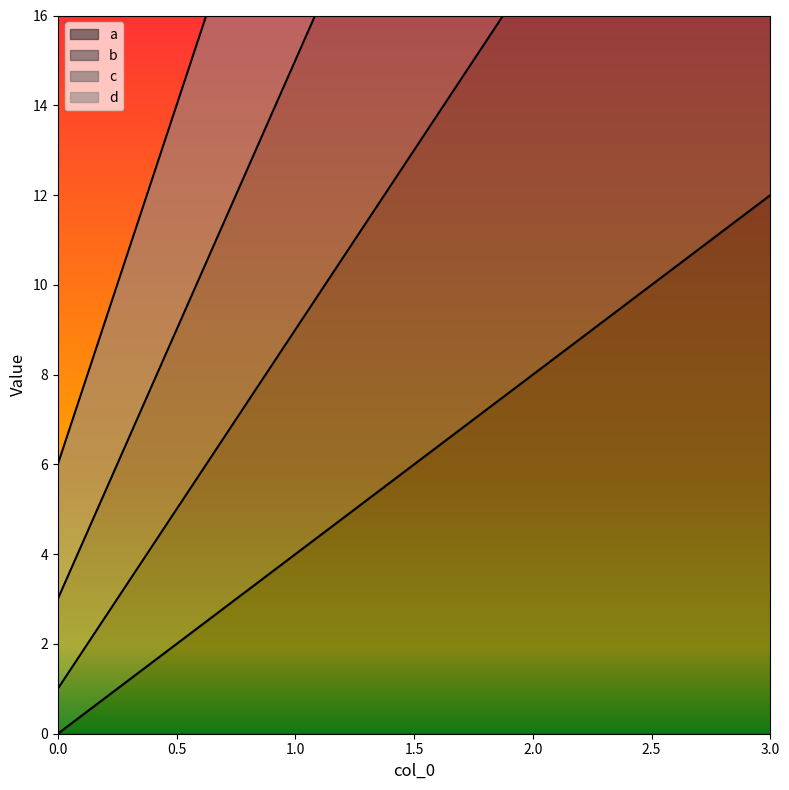

Is the value of a at 0 greater than the value of c at 0?

No